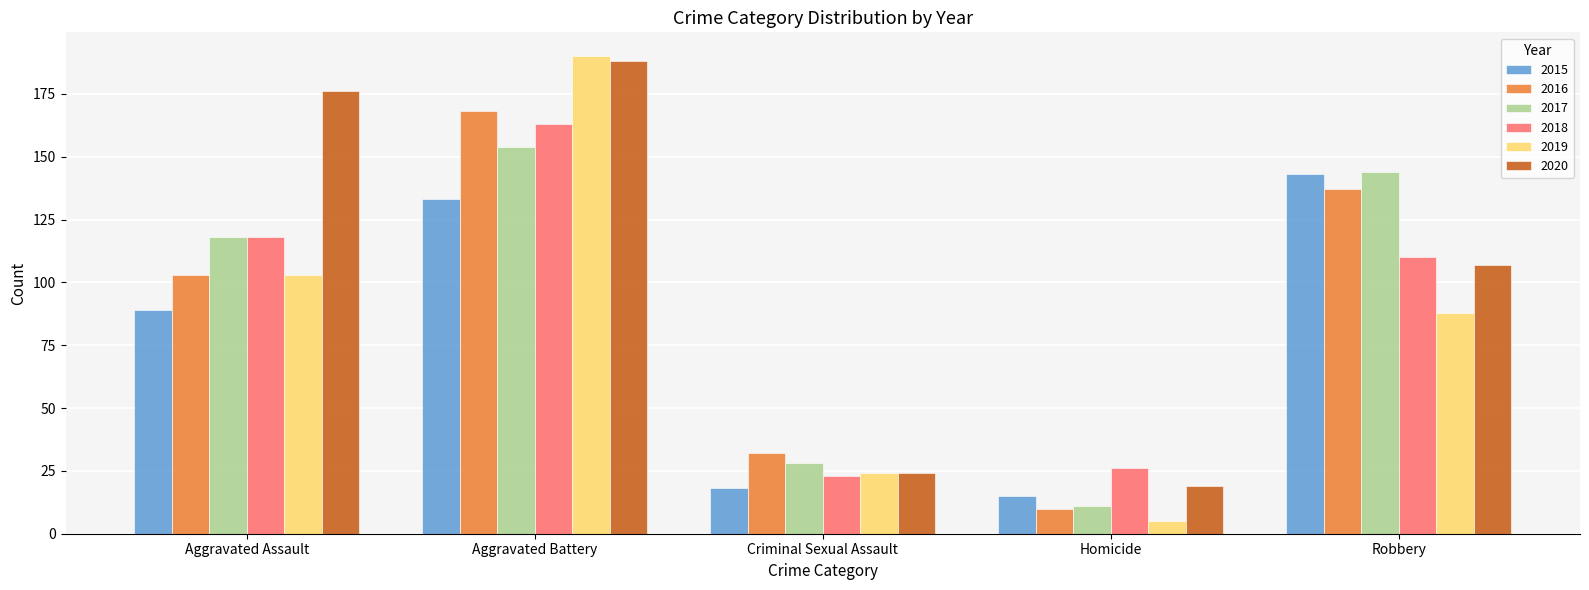

Rank the series by their maximum value, from lowest to highest.

2015, 2017, 2018, 2016, 2020, 2019